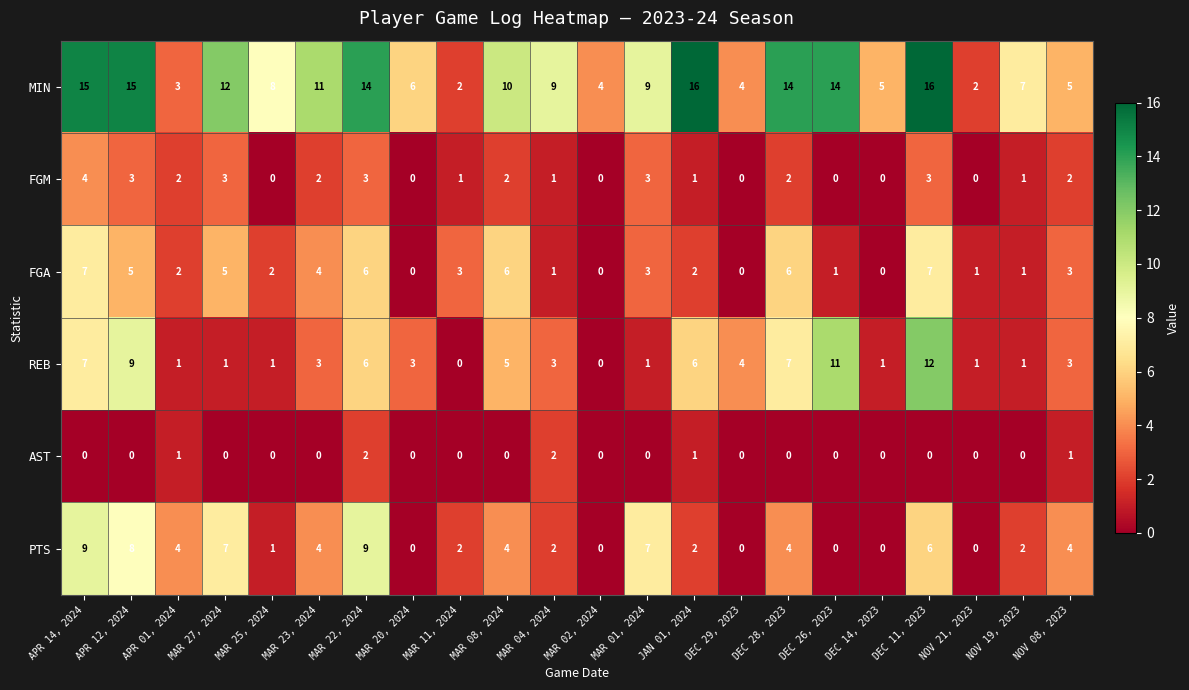

List the series in order of their peak value, highest first.

MIN, REB, PTS, FGA, FGM, AST